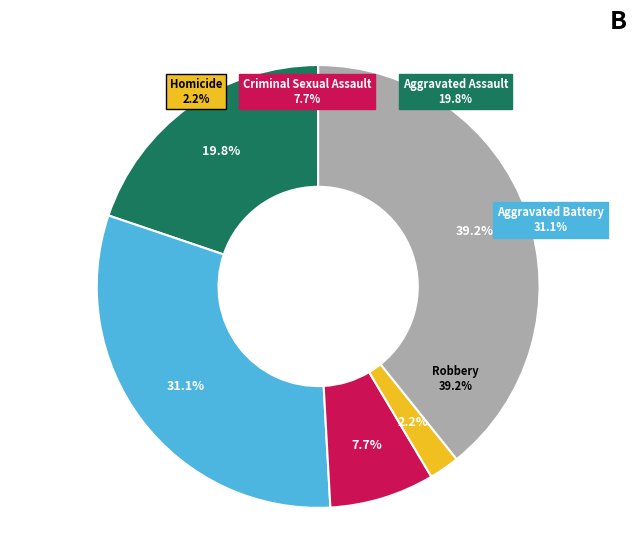

Is it true that Homicide is 8% of the pie?

False